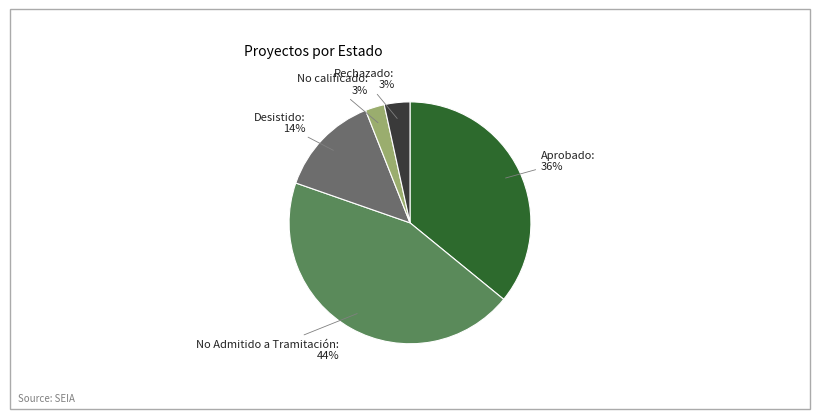

To the nearest percent, what portion does No Admitido a Tramitación represent?

44%